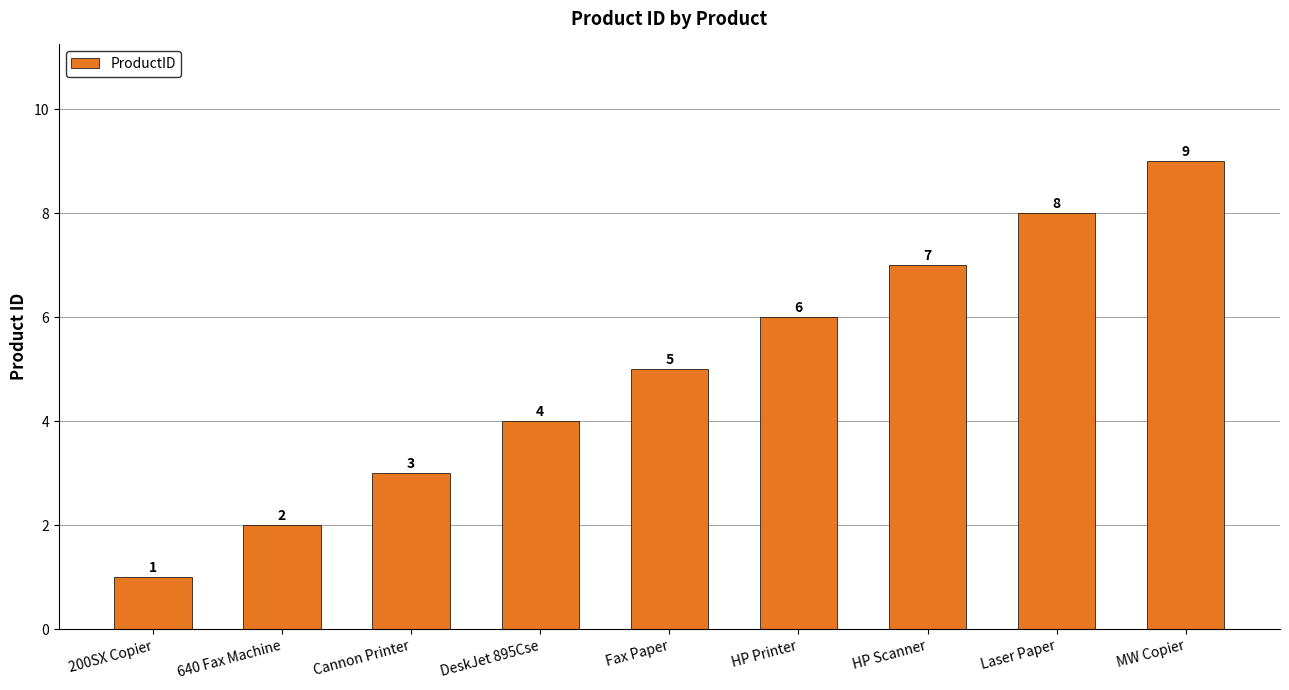

Reading left to right, list all the values displayed in this chart.

1	2	3	4	5	6	7	8	9